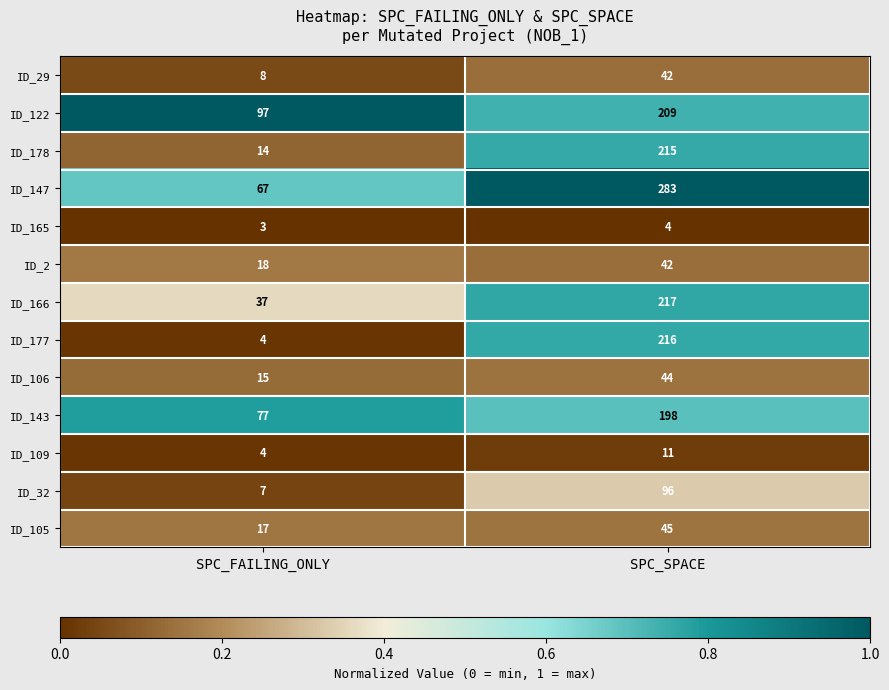

The value of ID_106 at SPC_SPACE is 44. True or false?

True